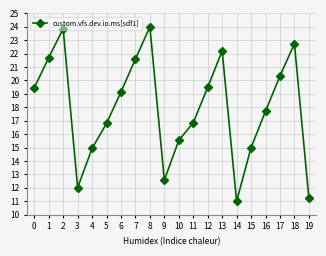

The value at 14 is 3.1. True or false?

False